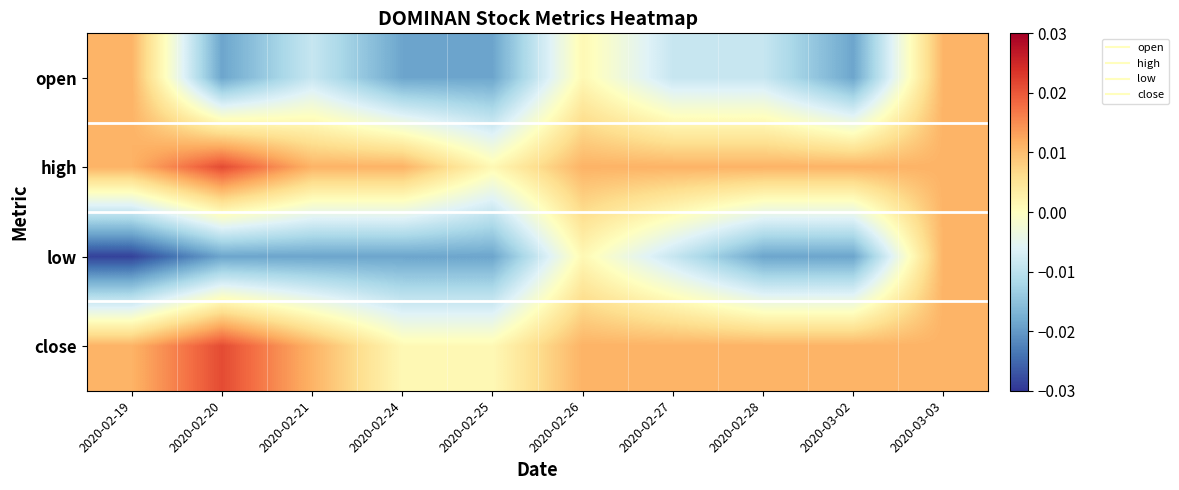

Between 2020-02-27 and 2020-02-26, which is larger?

2020-02-26